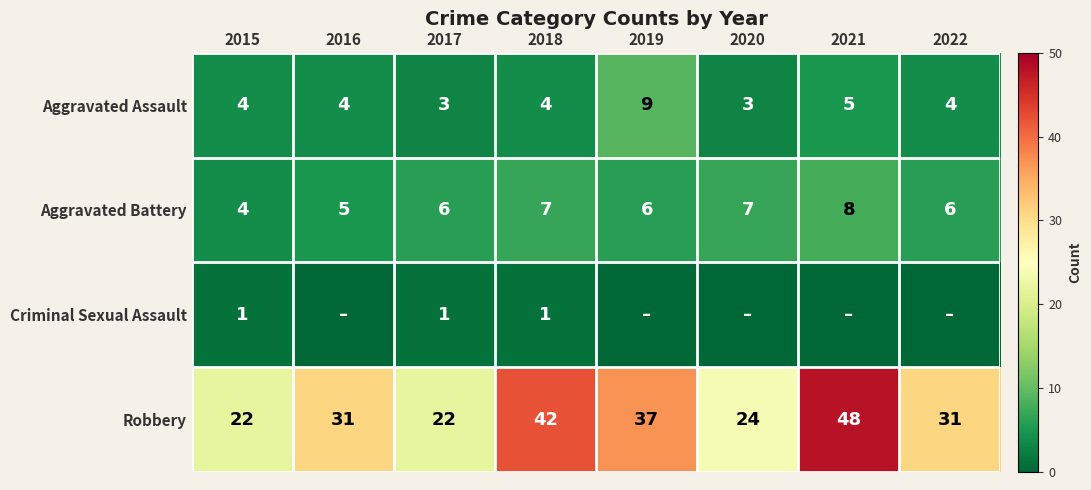

How many distinct data groups are displayed?

4